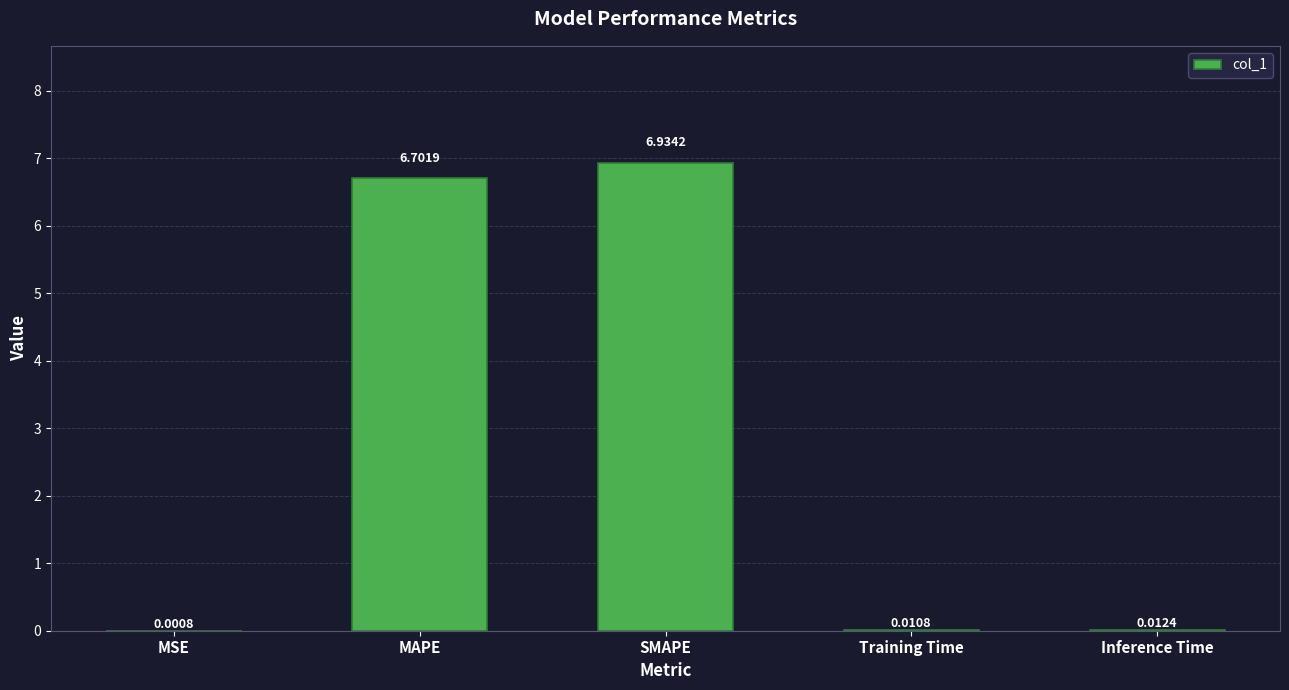

What is the sum of the values at Training Time and MAPE?

6.7